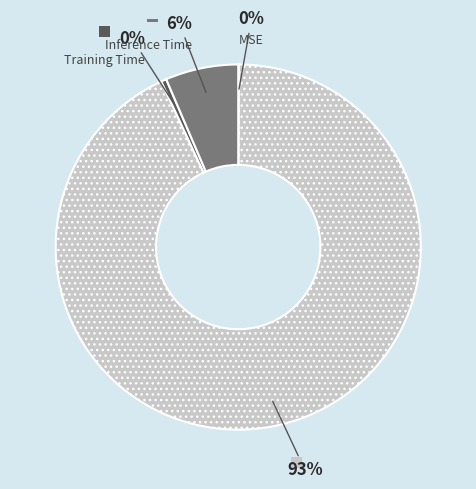

What percentage is the Inference Time slice, to the nearest percent?

6%